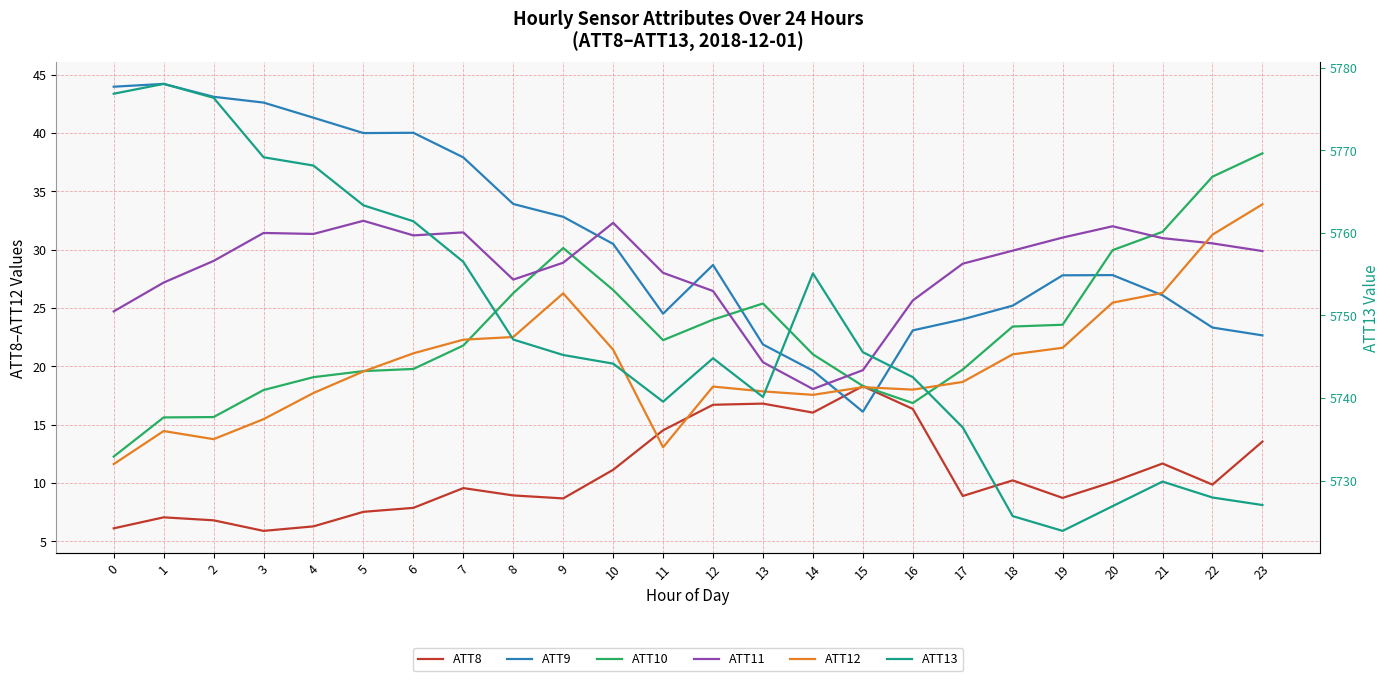

What is the difference between the maximum and minimum values in the ATT8 series?

12.4